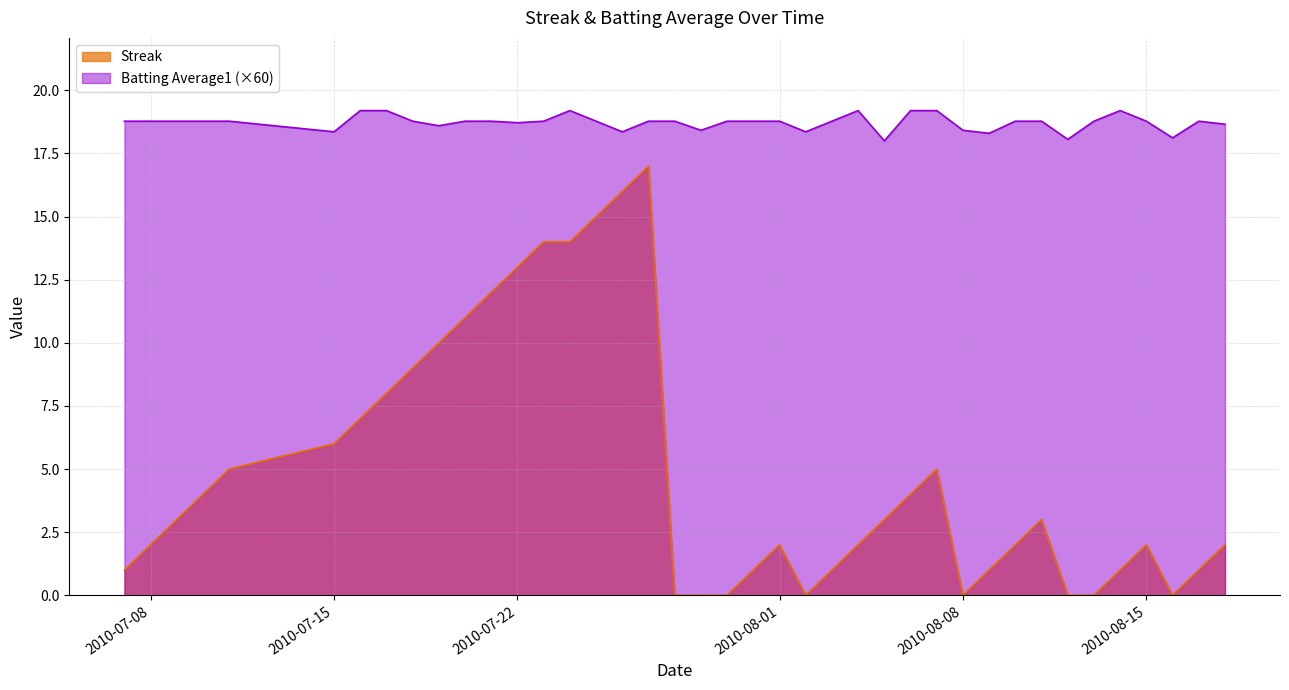

Reading left to right, what are all the values shown in this chart?

Streak: 2010-07-07=1.0	2010-07-08=2.0	2010-07-09=3.0	2010-07-10=4.0	2010-07-11=5.0	2010-07-15=6.0	2010-07-16=7.0	2010-07-17=8.0	2010-07-18=9.0	2010-07-19=10.0	2010-07-20=11.0	2010-07-21=12.0	2010-07-22=13.0	2010-07-23=14.0	2010-07-24=14.0	2010-07-25=15.0	2010-07-26=16.0	2010-07-27=17.0	2010-07-28=0.0	2010-07-29=0.0	2010-07-30=0.0	2010-07-31=1.0	2010-08-01=2.0	2010-08-02=0.0	2010-08-03=1.0	2010-08-04=2.0	2010-08-05=3.0	2010-08-06=4.0	2010-08-07=5.0	2010-08-08=0.0	2010-08-09=1.0	2010-08-10=2.0	2010-08-11=3.0	2010-08-12=0.0	2010-08-13=0.0	2010-08-14=1.0	2010-08-15=2.0	2010-08-16=0.0	2010-08-17=1.0	2010-08-18=2.0
Batting Average1: 2010-07-07=18.8	2010-07-08=18.8	2010-07-09=18.8	2010-07-10=18.8	2010-07-11=18.8	2010-07-15=18.4	2010-07-16=19.2	2010-07-17=19.2	2010-07-18=18.8	2010-07-19=18.6	2010-07-20=18.8	2010-07-21=18.8	2010-07-22=18.7	2010-07-23=18.8	2010-07-24=19.2	2010-07-25=18.8	2010-07-26=18.4	2010-07-27=18.8	2010-07-28=18.8	2010-07-29=18.4	2010-07-30=18.8	2010-07-31=18.8	2010-08-01=18.8	2010-08-02=18.4	2010-08-03=18.8	2010-08-04=19.2	2010-08-05=18.0	2010-08-06=19.2	2010-08-07=19.2	2010-08-08=18.4	2010-08-09=18.3	2010-08-10=18.8	2010-08-11=18.8	2010-08-12=18.1	2010-08-13=18.8	2010-08-14=19.2	2010-08-15=18.8	2010-08-16=18.1	2010-08-17=18.8	2010-08-18=18.7